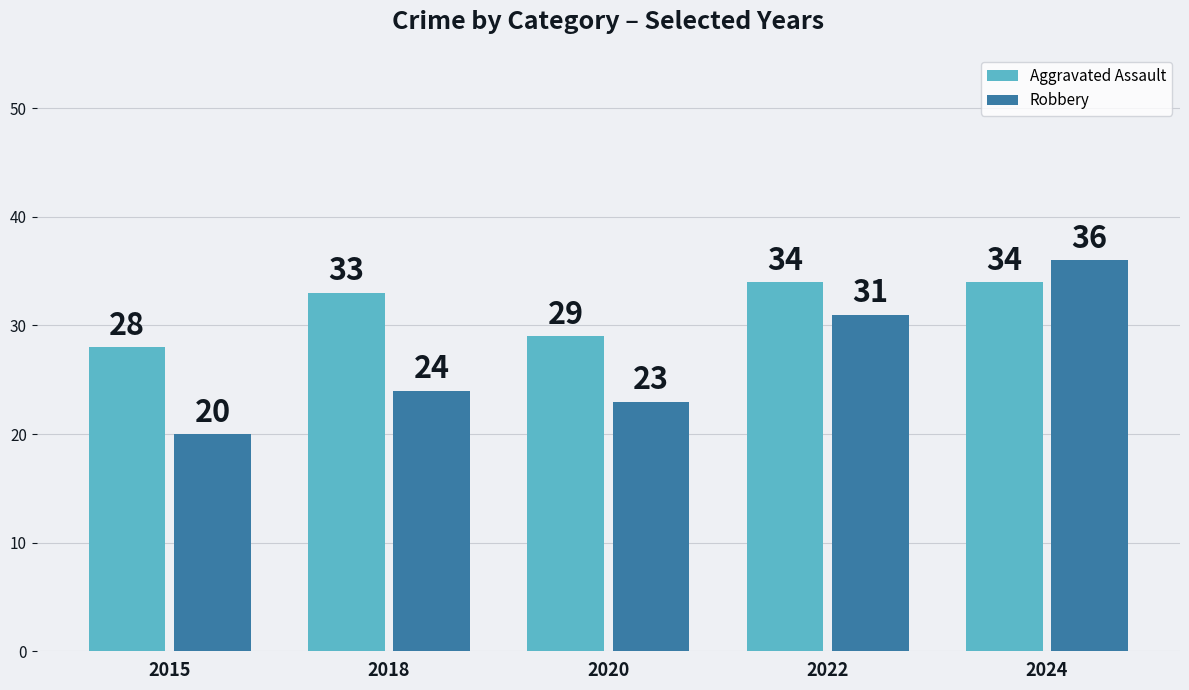

What are all the series names shown in the legend?

Aggravated Assault, Robbery